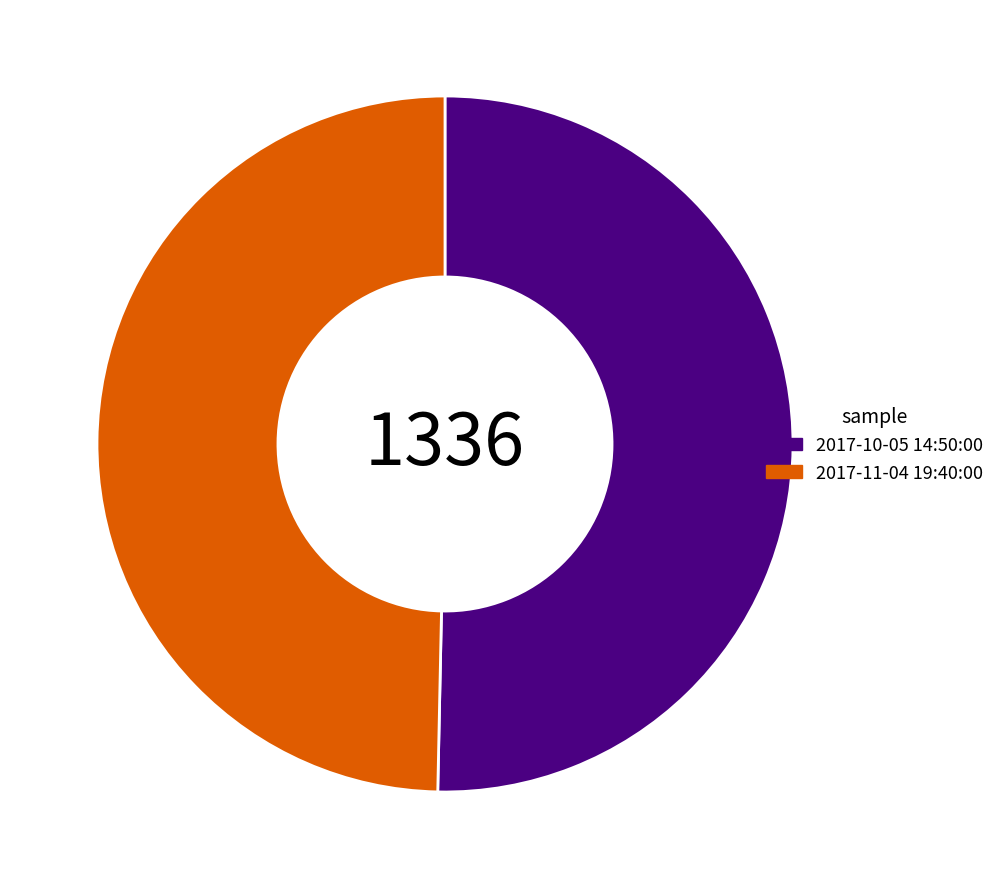

Which has a higher value, 2017-10-05 14:50:00 or 2017-11-04 19:40:00?

2017-10-05 14:50:00